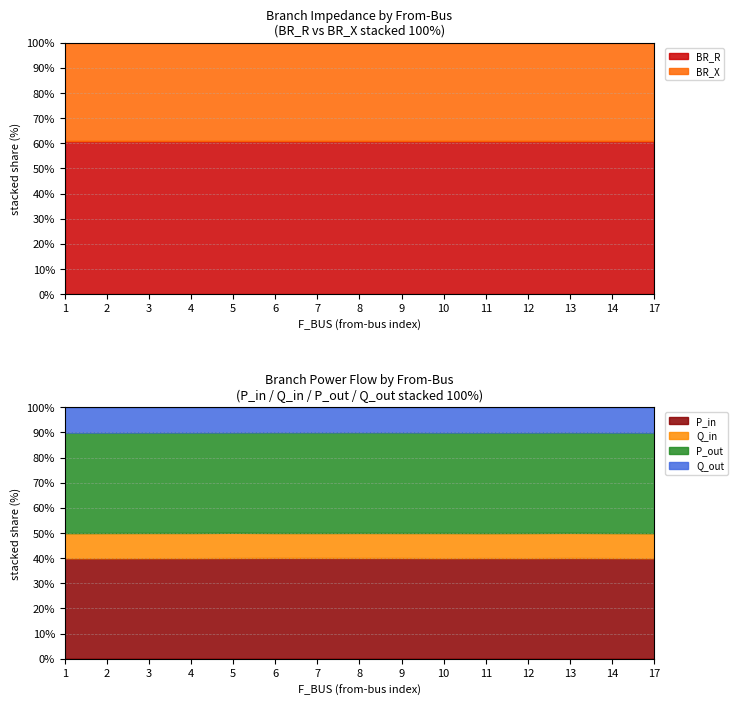

Which category has the lowest value across all series?

11